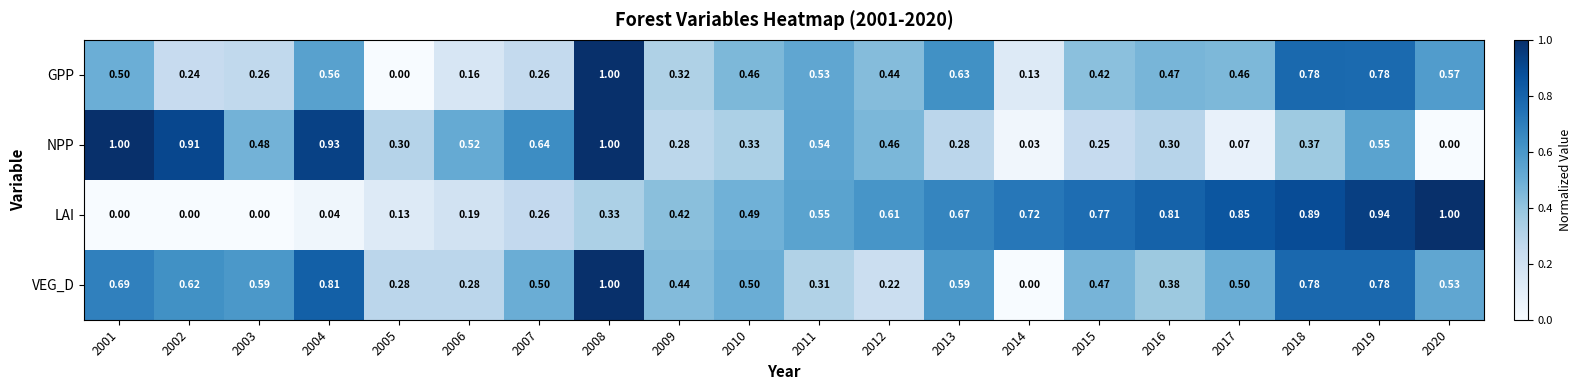

Which series changed the most between 2003 and 2017?

LAI